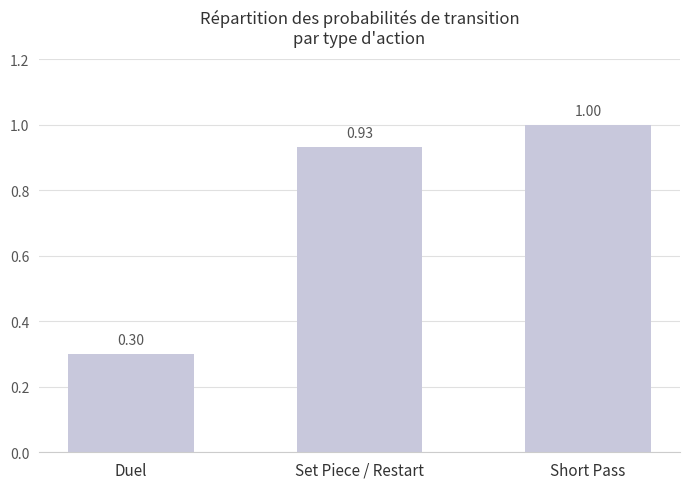

The value at Duel is 0.5. True or false?

False